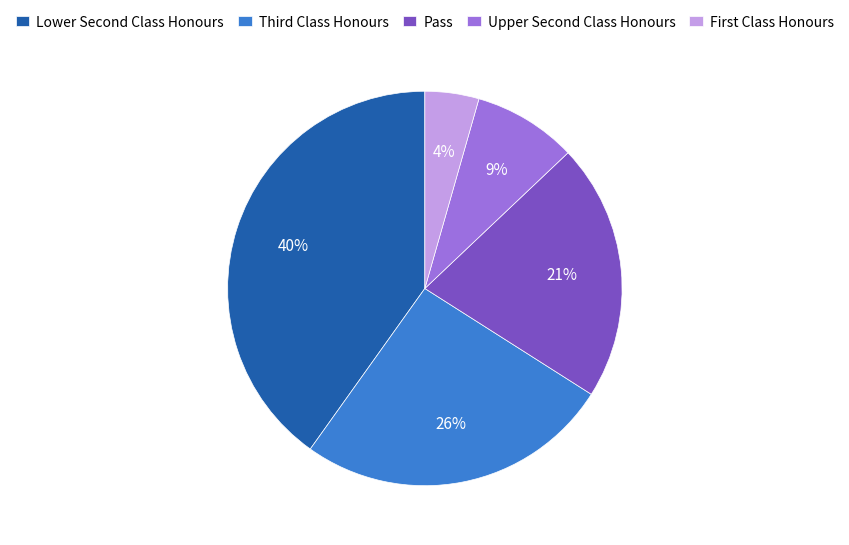

What is the smallest slice in the pie chart?

First Class Honours